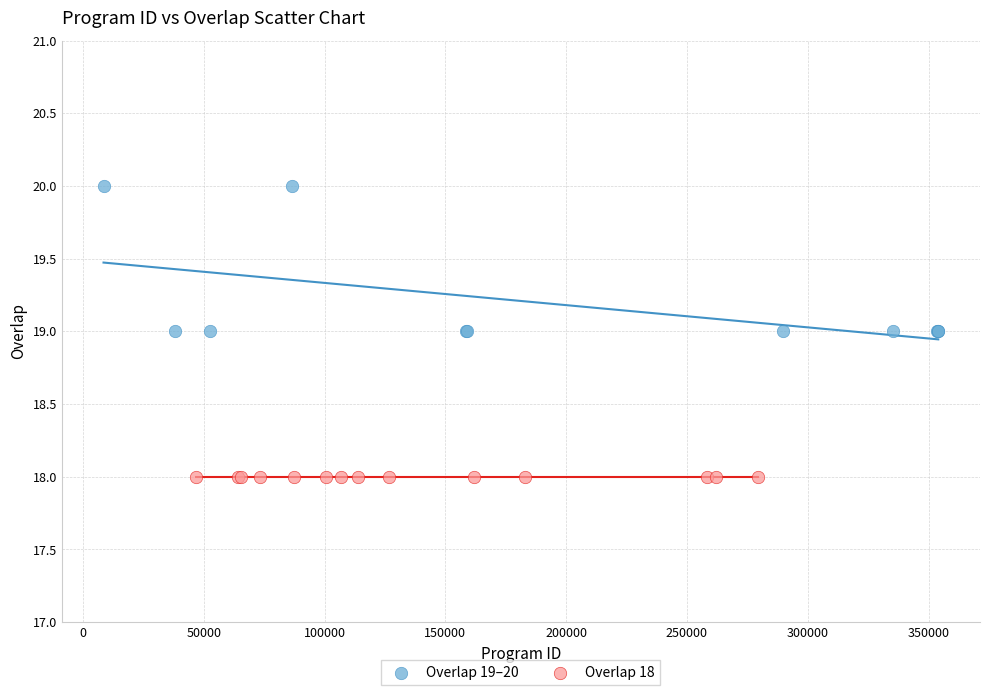

Which series contains the highest Y value?

Overlap 19–20